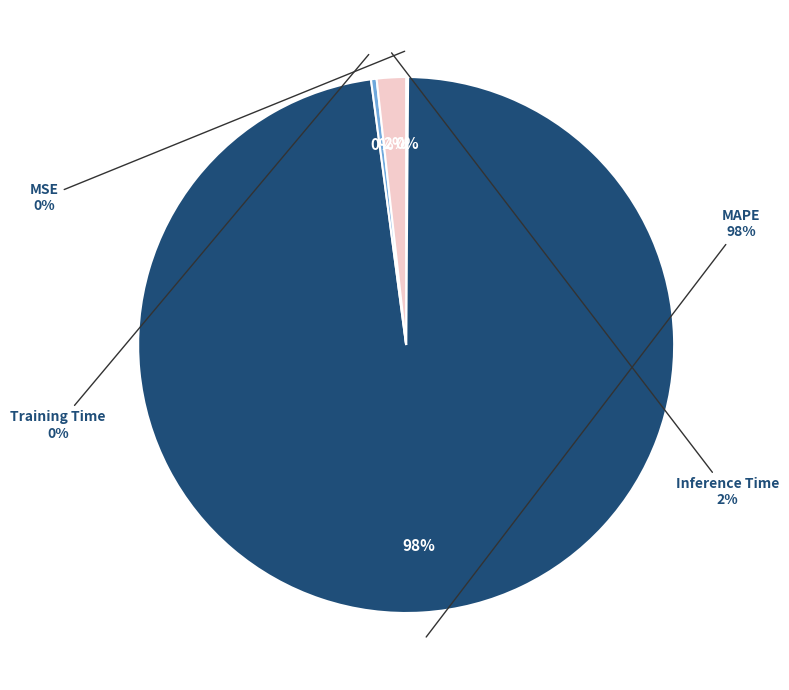

To the nearest percent, what is the difference between the Inference Time and MSE slice percentages?

2%